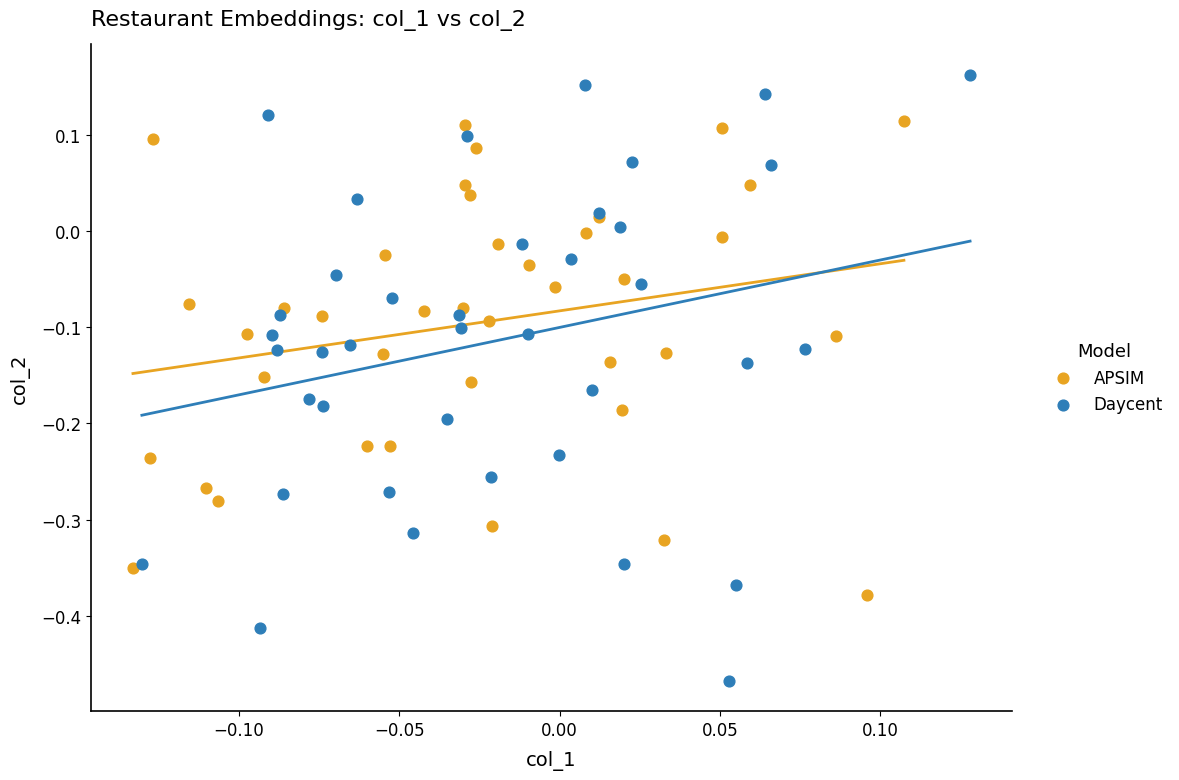

Which series has the widest spread of Y values?

Daycent